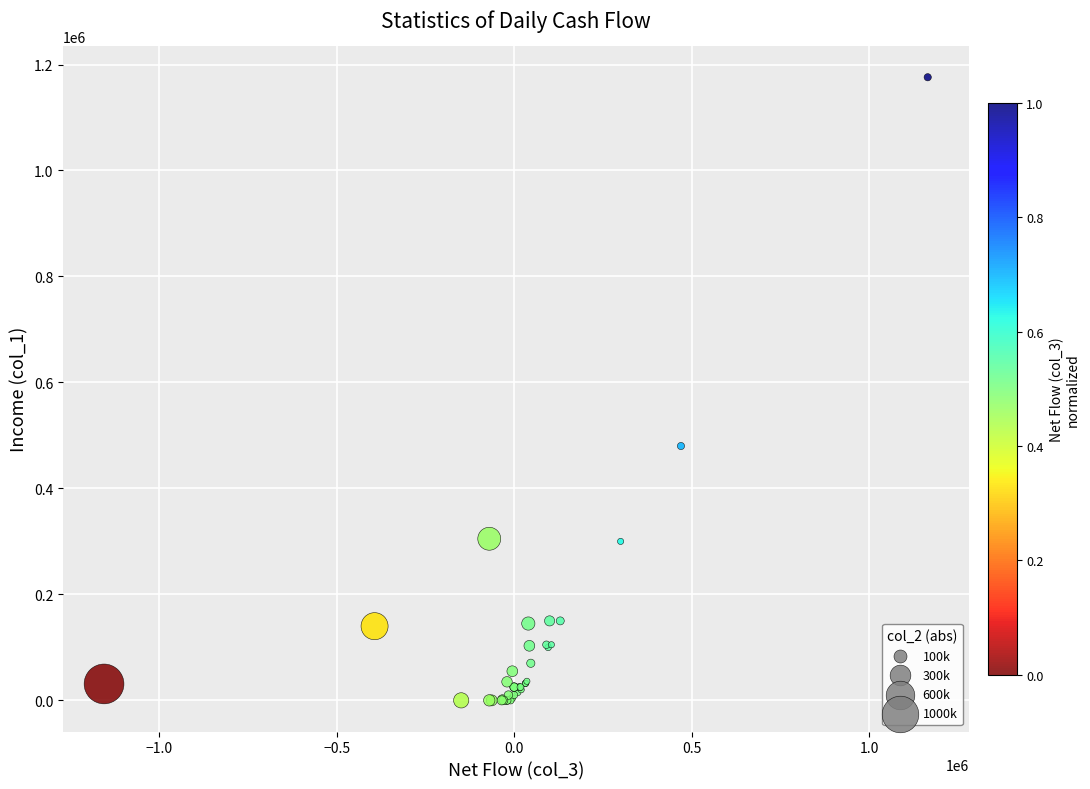

What Y value in the scatter plot is closest to 588000?

480000